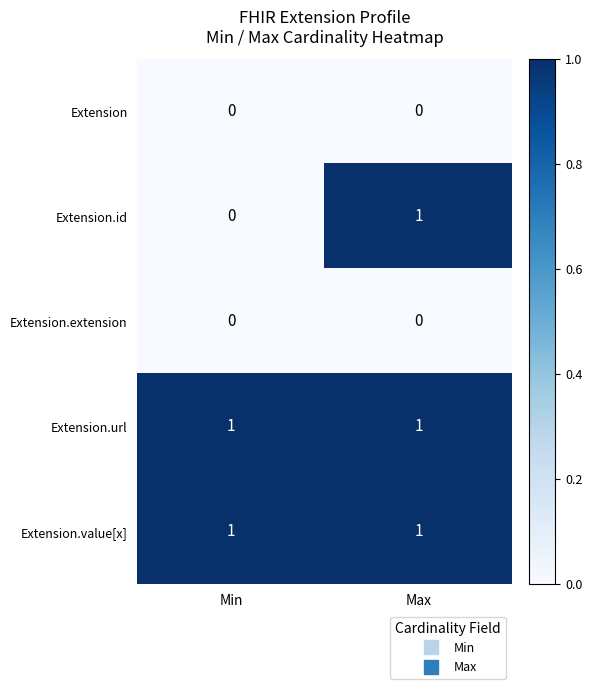

At which category is the sum across all series the highest?

Max